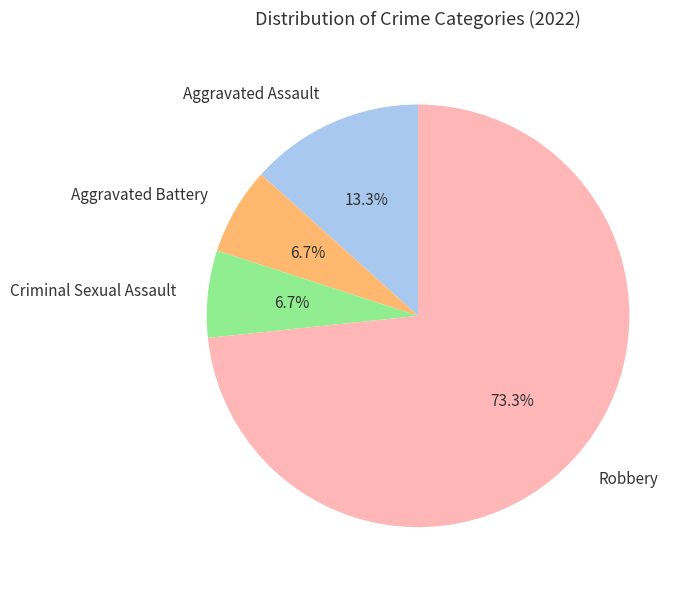

How many slices are in this pie chart?

4